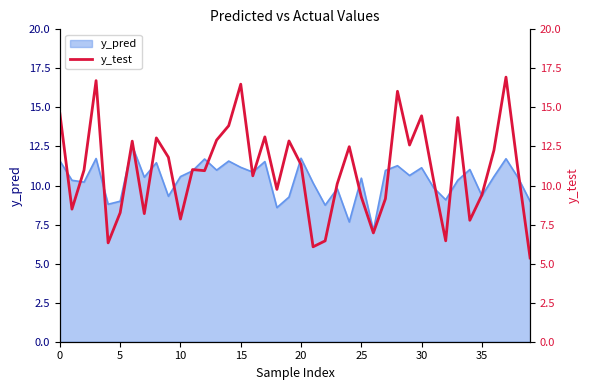

Reading left to right, extract all data points from this chart.

14.6	8.5	11.0	16.7	6.3	8.3	12.8	8.2	13.0	11.8	7.9	11.0	11.0	12.9	13.8	16.5	10.6	13.1	9.8	12.9	11.3	6.1	6.5	10.1	12.5	9.3	7.0	9.2	16.0	12.6	14.5	10.3	6.5	14.4	7.8	9.4	12.3	16.9	11.0	5.4